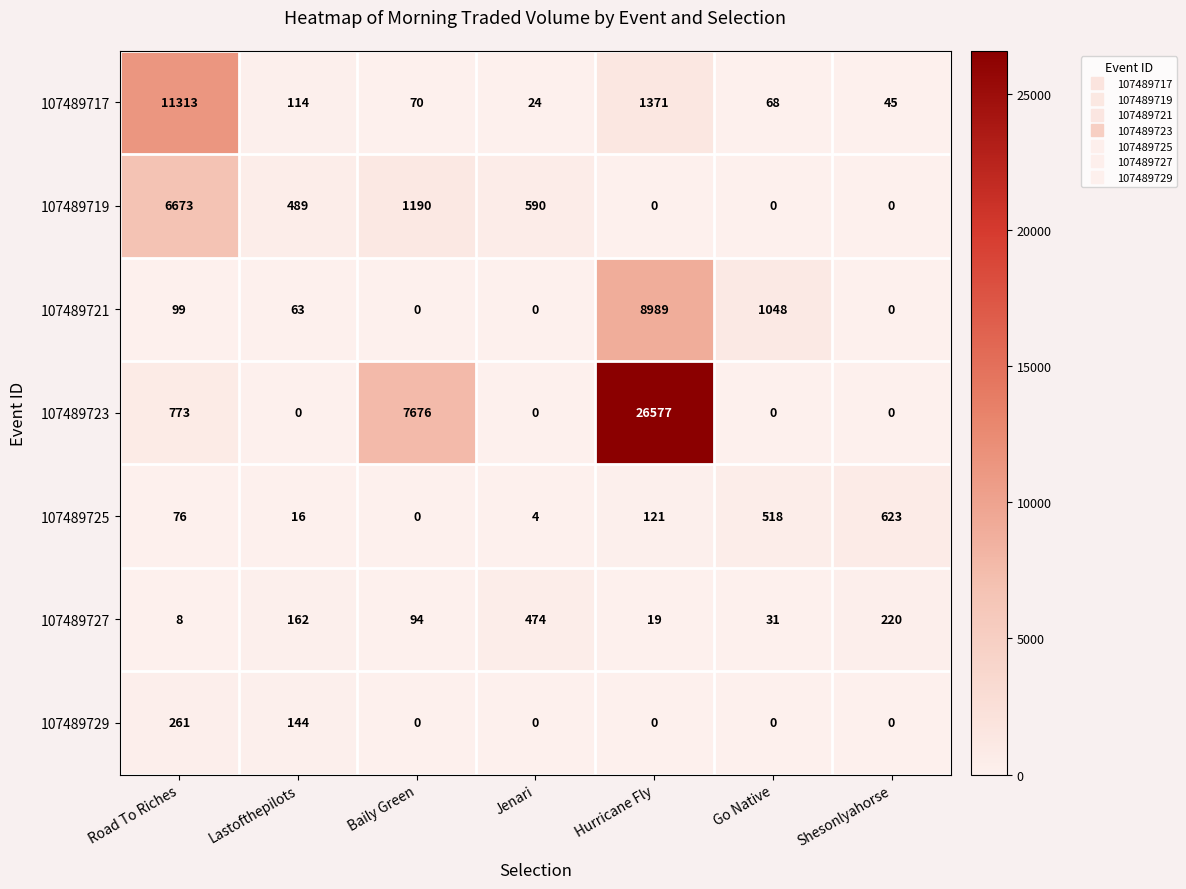

List the labels in order of 107489717 value, smallest first.

Jenari, Shesonlyahorse, Go Native, Baily Green, Lastofthepilots, Hurricane Fly, Road To Riches